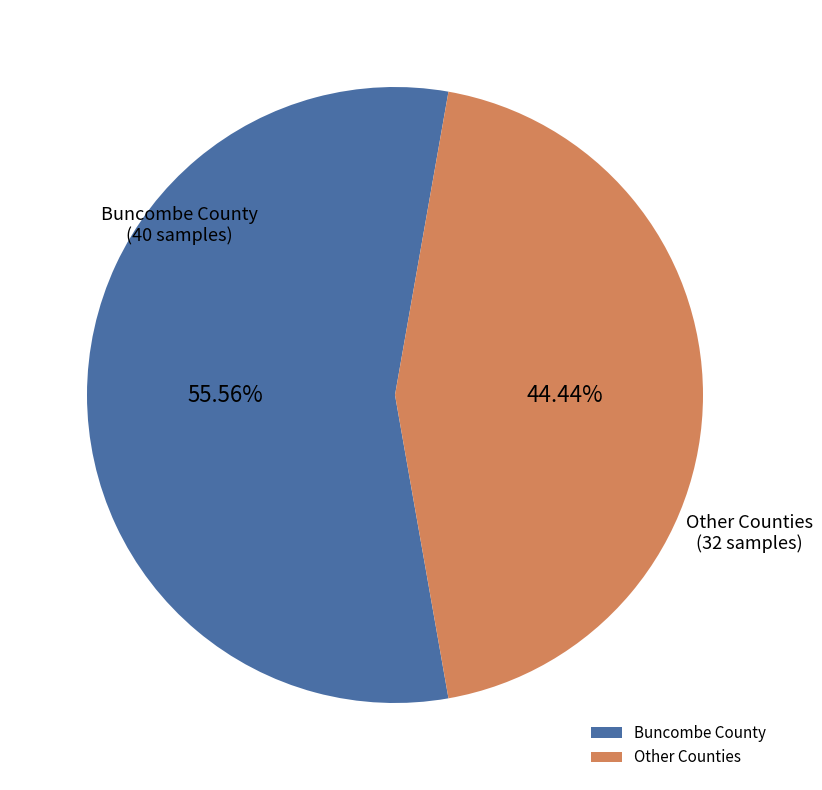

What is the ratio of the value at Other Counties to the value at Buncombe County?

0.8